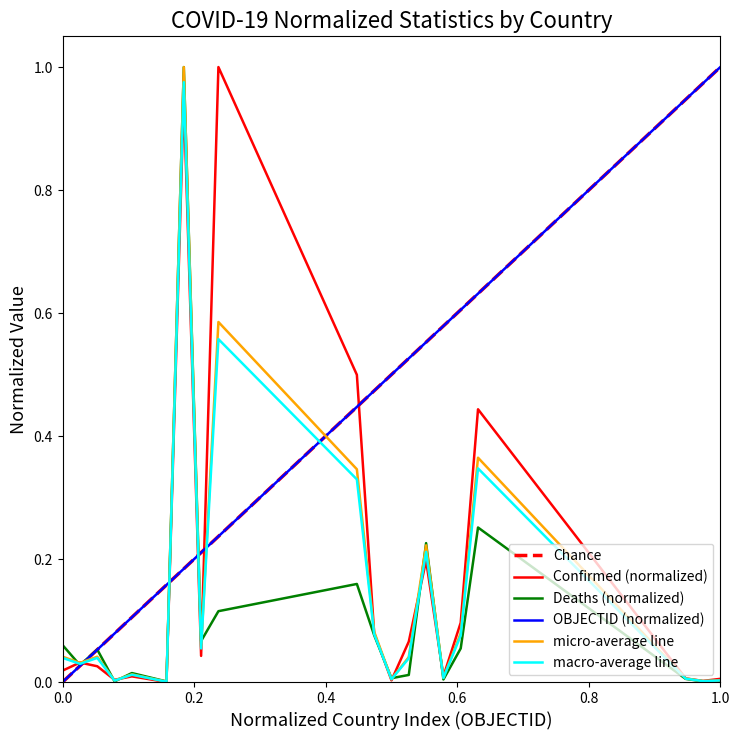

How many data points does each series have?

20